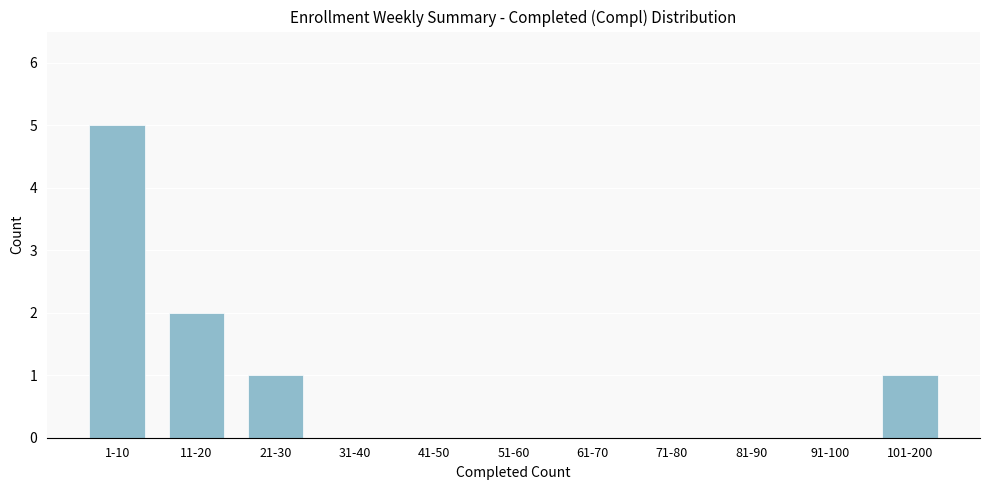

Reading left to right, what are all the values shown in this chart?

1-10=5	11-20=2	21-30=1	31-40=0	41-50=0	51-60=0	61-70=0	71-80=0	81-90=0	91-100=0	101-200=1